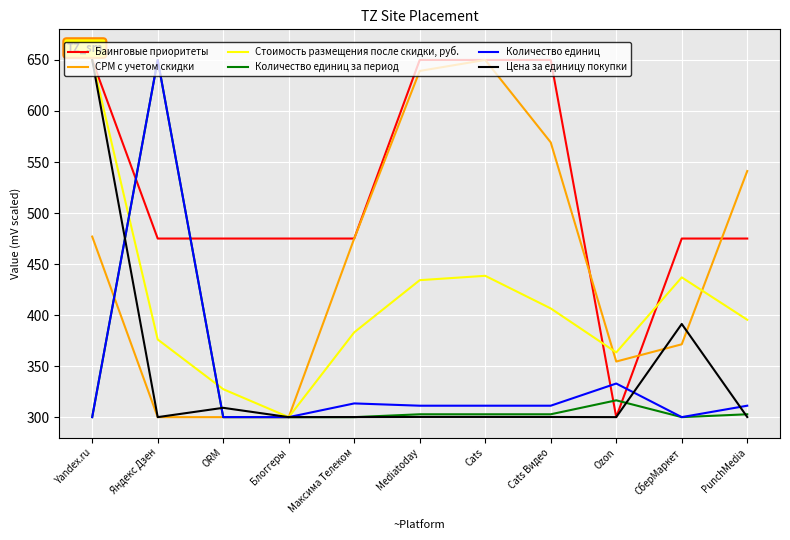

Which series has the largest total across all categories?

Баинговые приоритеты